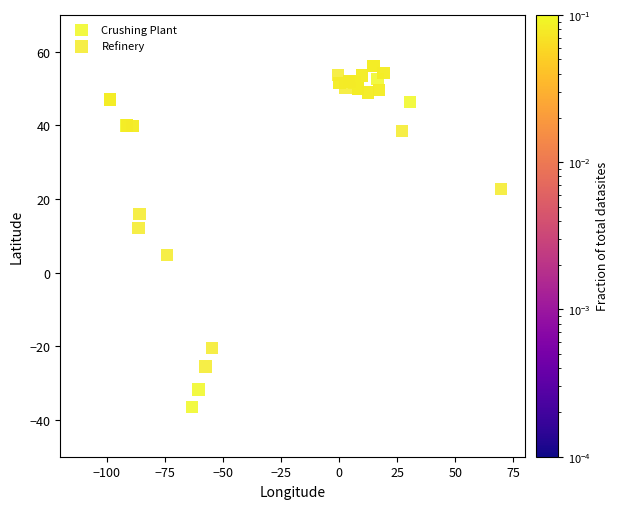

Which series has the widest spread of Y values?

Crushing Plant